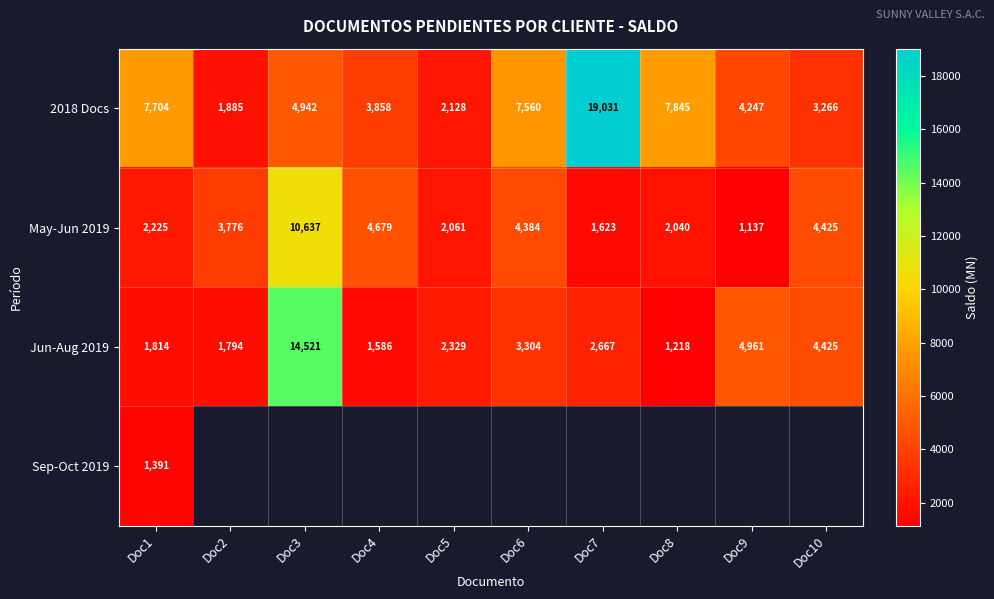

Is the value of May-Jun 2019 at Doc5 greater than the value of 2018 Docs at Doc3?

No